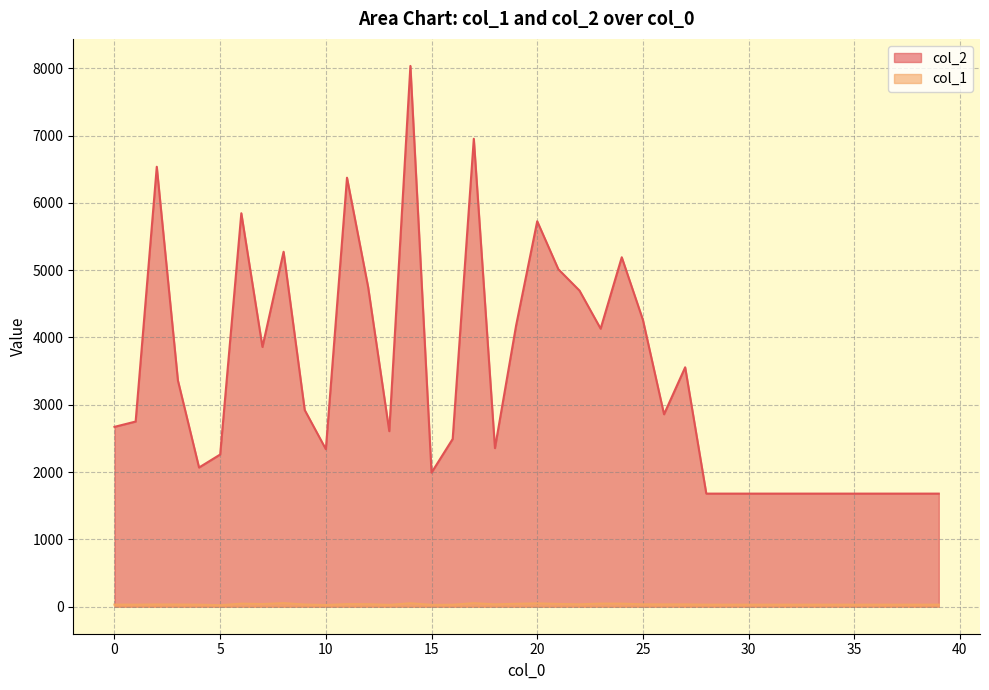

True or false: col_1 and col_2 cross at least once.

False